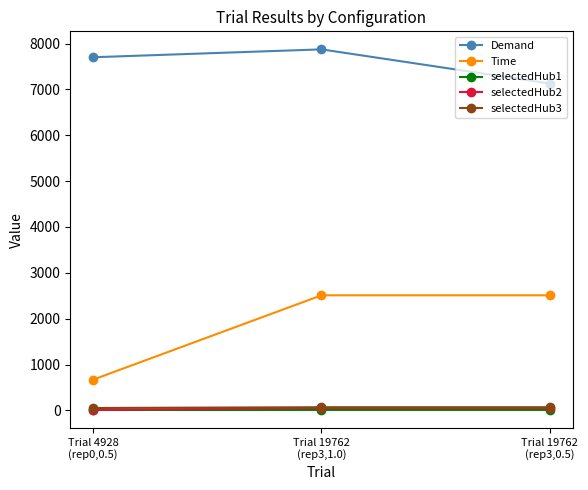

Which series has the largest range (max minus min)?

Time